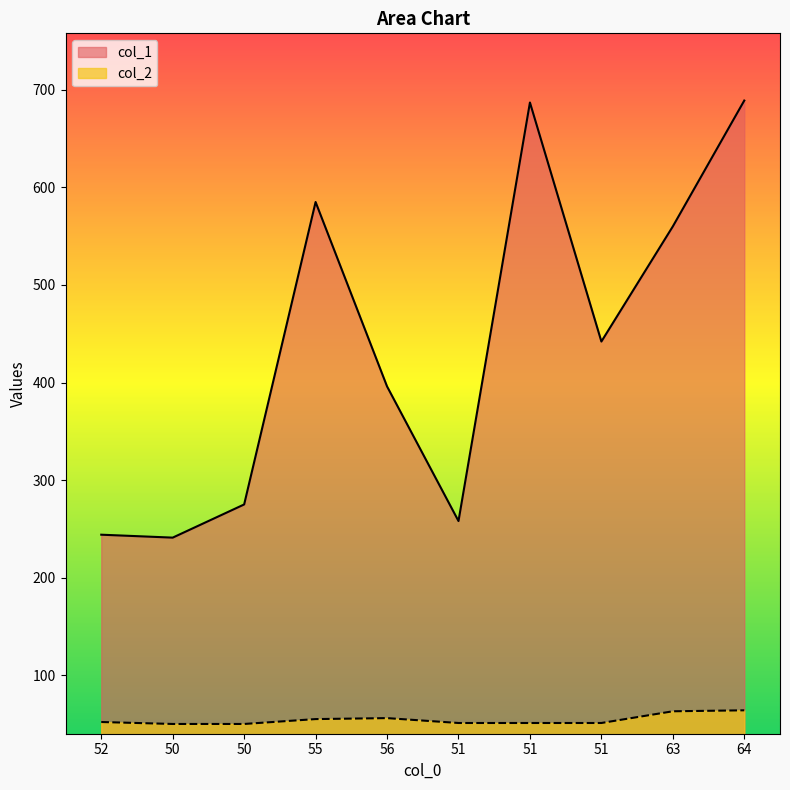

True or false: col_2 has more than 0 points higher than both neighbors.

True